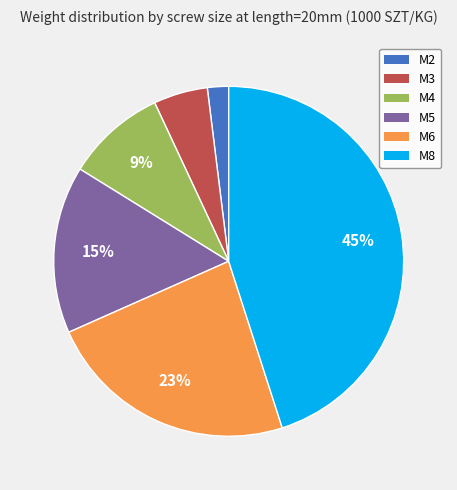

Is it true that M6 is 23% of the pie?

True